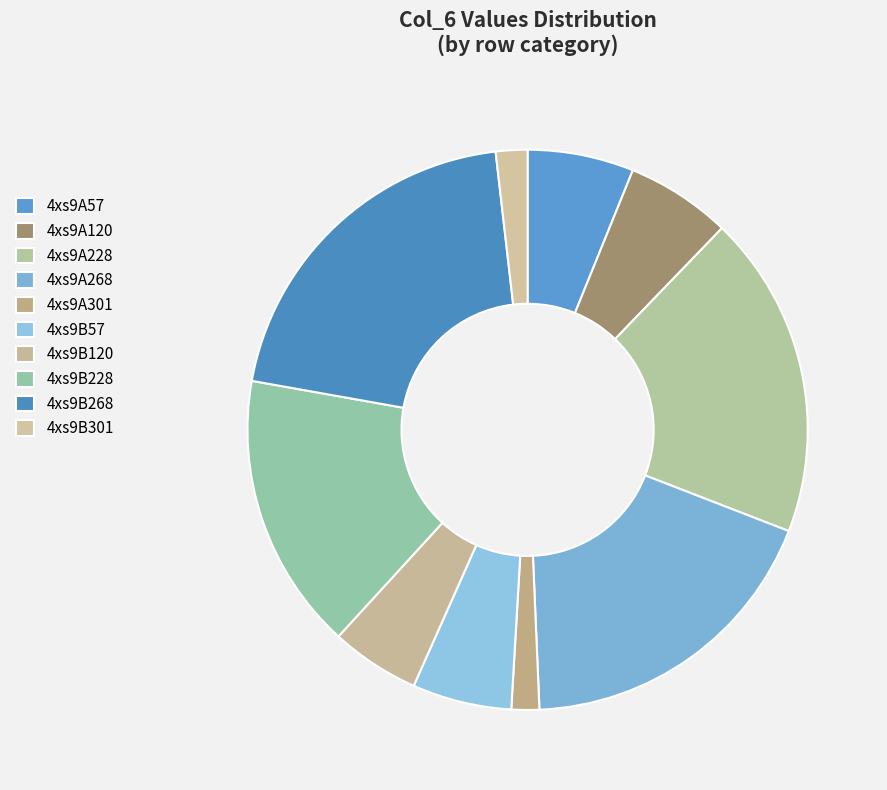

What is the total percentage of 4xs9A57 and 4xs9B268?

26.5%